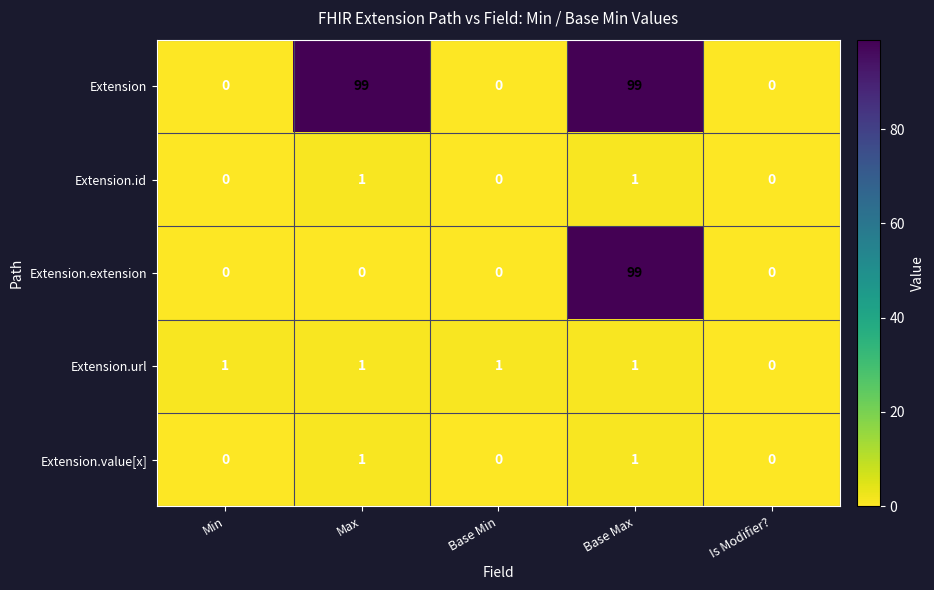

At which category is the sum across all series the highest?

Base Max